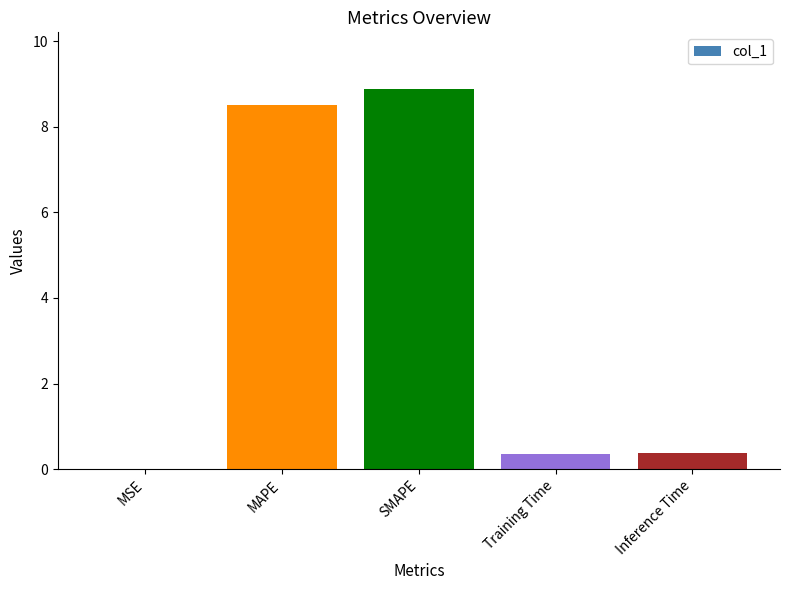

Which label corresponds to the largest value in the chart?

SMAPE